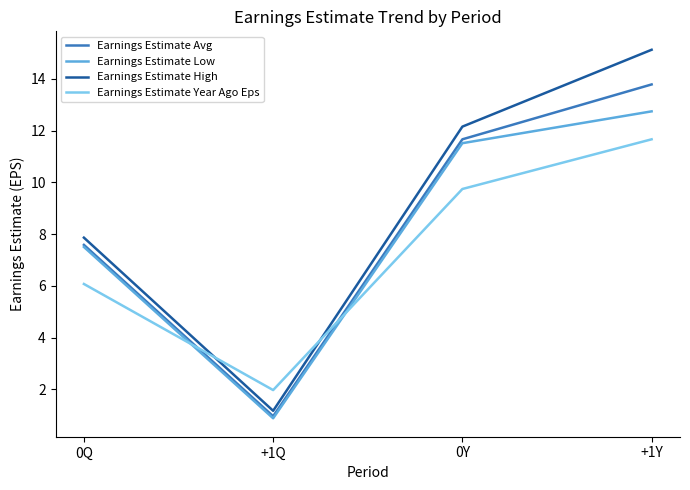

What are all the series names shown in the legend?

Earnings Estimate Avg, Earnings Estimate Low, Earnings Estimate High, Earnings Estimate Year Ago Eps